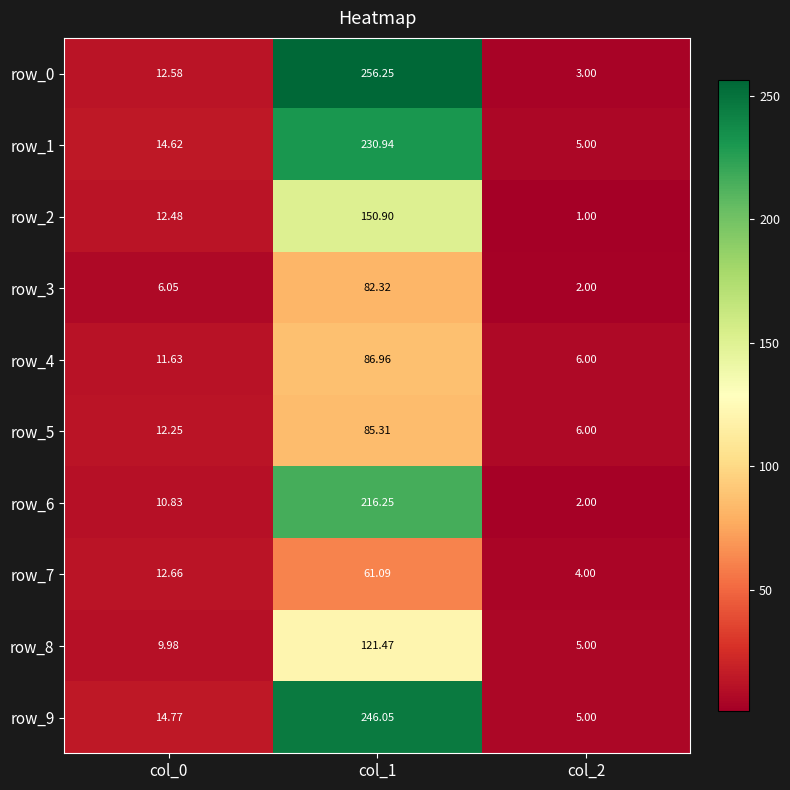

How many data points in row_4 are above 11?

2